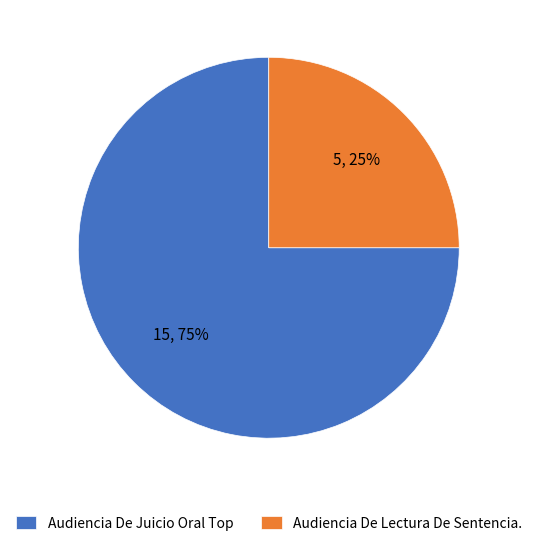

What is the smallest slice in the pie chart?

Audiencia De Lectura De Sentencia.